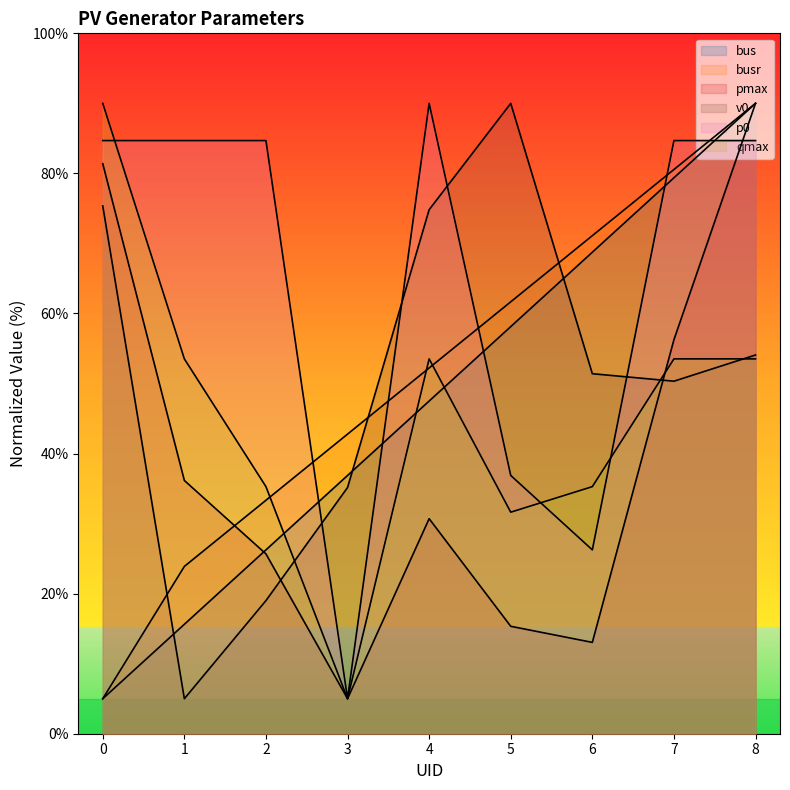

At which label is pmax closest to 47?

7